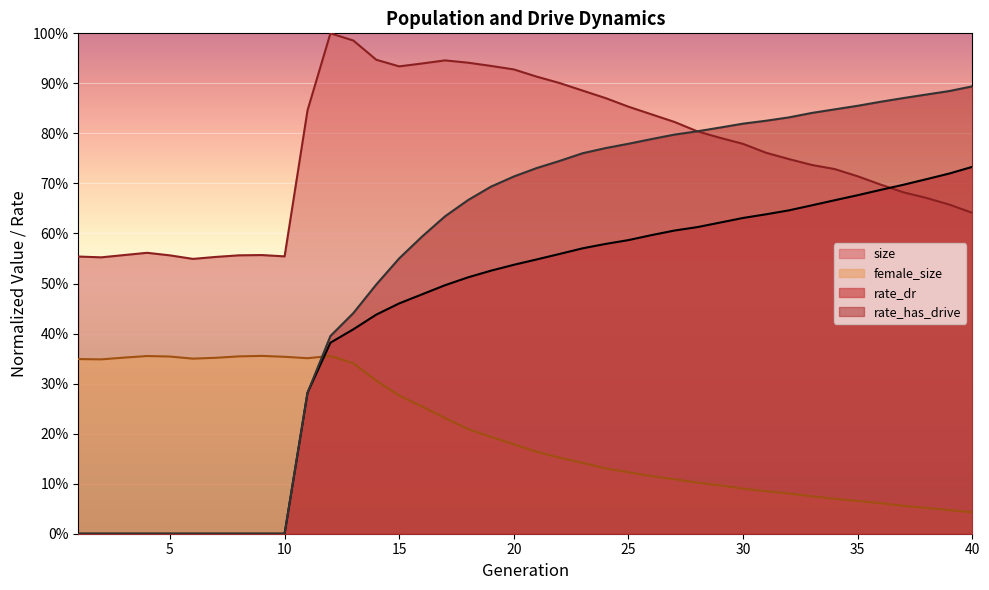

Rank the series by their maximum value, from highest to lowest.

size, rate_has_drive, rate_dr, female_size